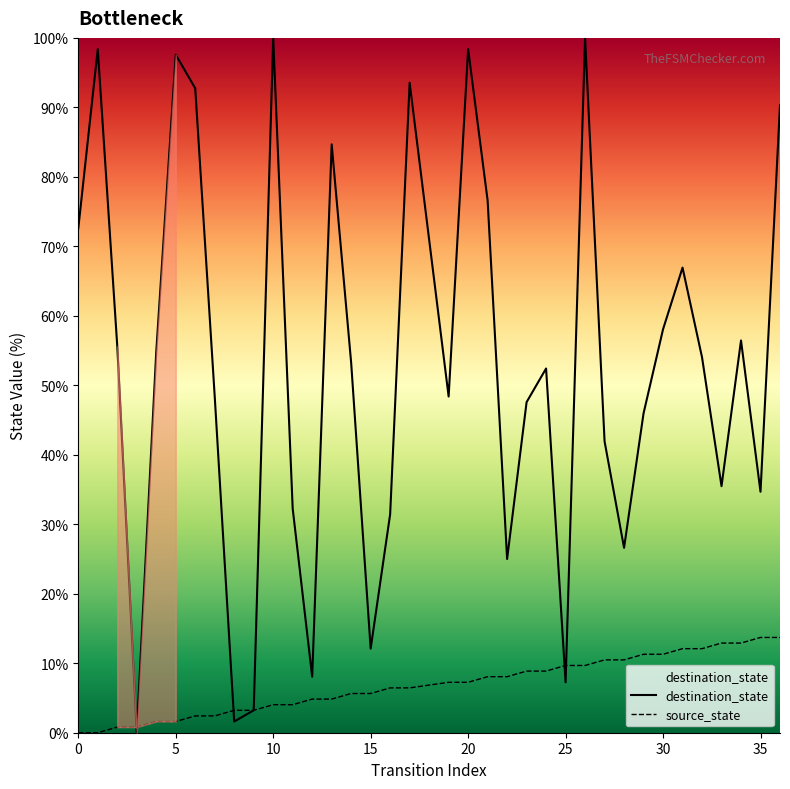

What is the value of the source_state point at the 28th from the left?

10.5